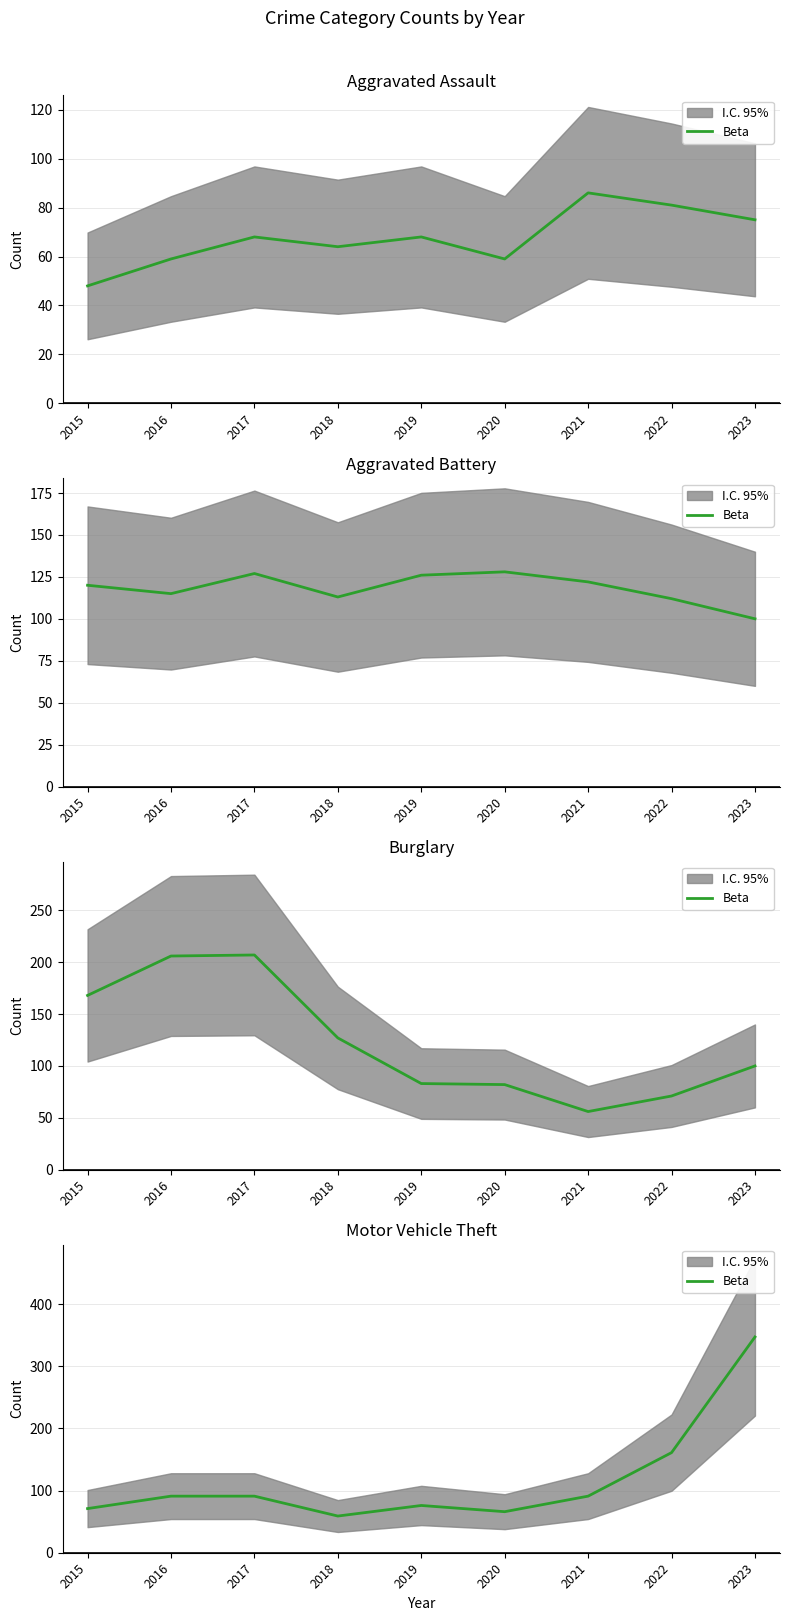

What is the difference between the maximum and minimum values?

288